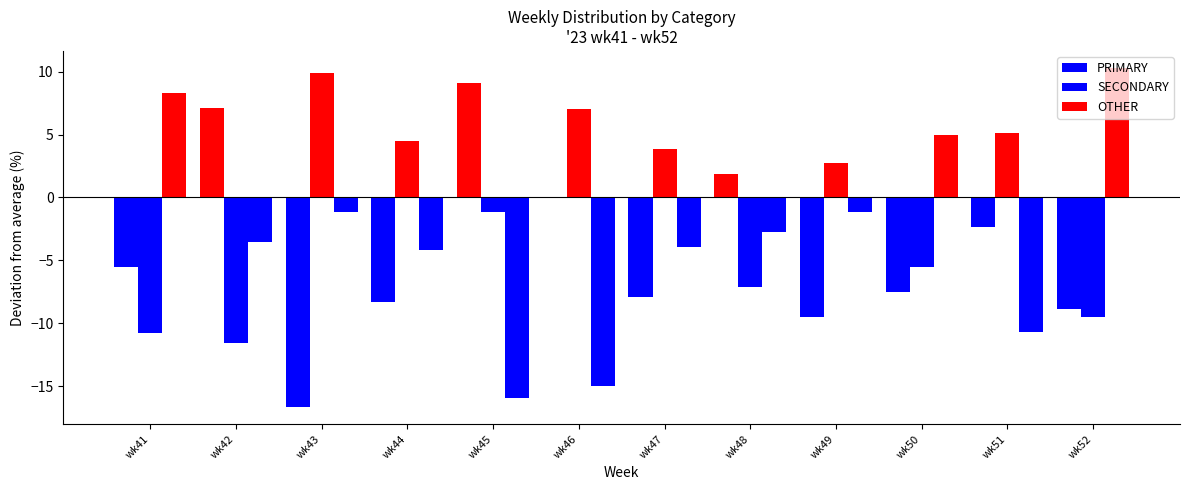

What is the minimum value shown in the chart?

-16.7